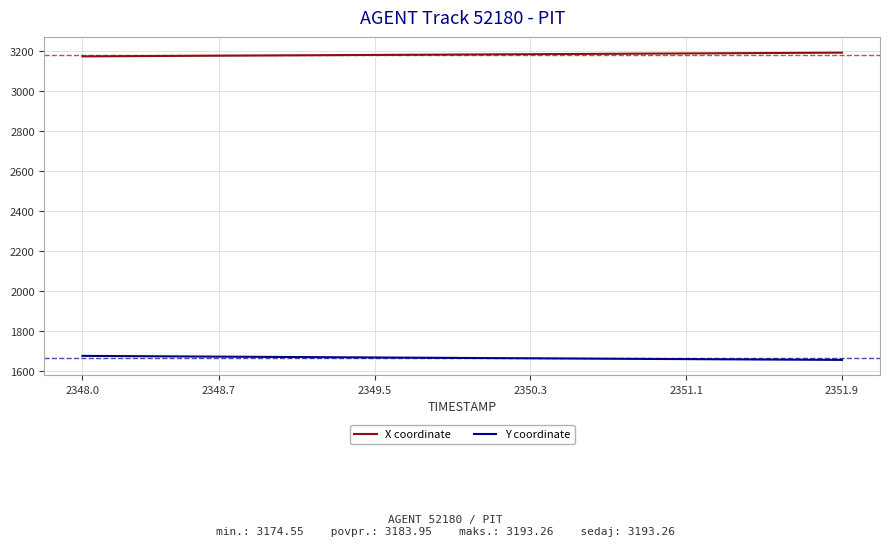

True or false: Y coordinate and X coordinate intersect in this chart.

False